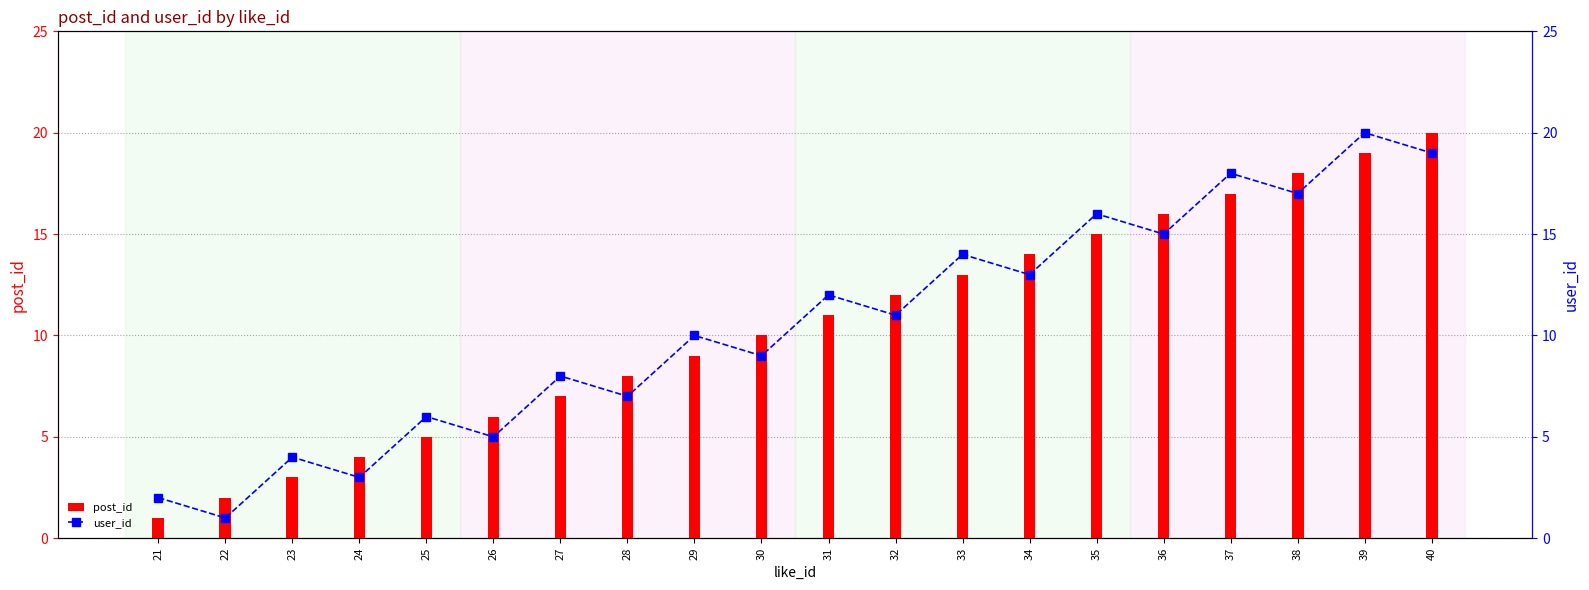

Reading right to left, transcribe all the data shown in this chart.

post_id: 40=20	39=19	38=18	37=17	36=16	35=15	34=14	33=13	32=12	31=11	30=10	29=9	28=8	27=7	26=6	25=5	24=4	23=3	22=2	21=1
user_id: 40=19	39=20	38=17	37=18	36=15	35=16	34=13	33=14	32=11	31=12	30=9	29=10	28=7	27=8	26=5	25=6	24=3	23=4	22=1	21=2